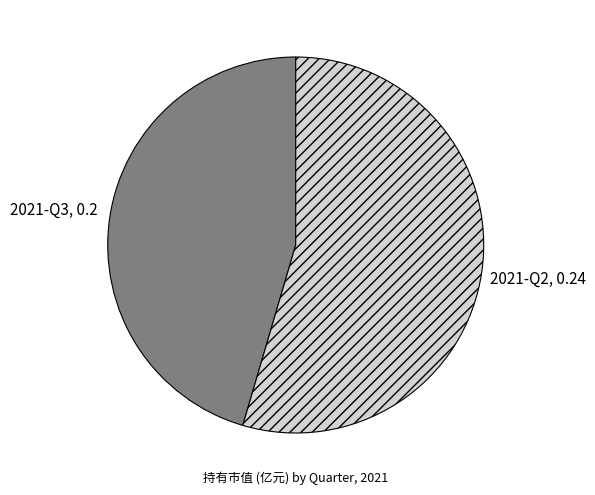

Is it true that 2021-Q2 is 55% of the pie?

True